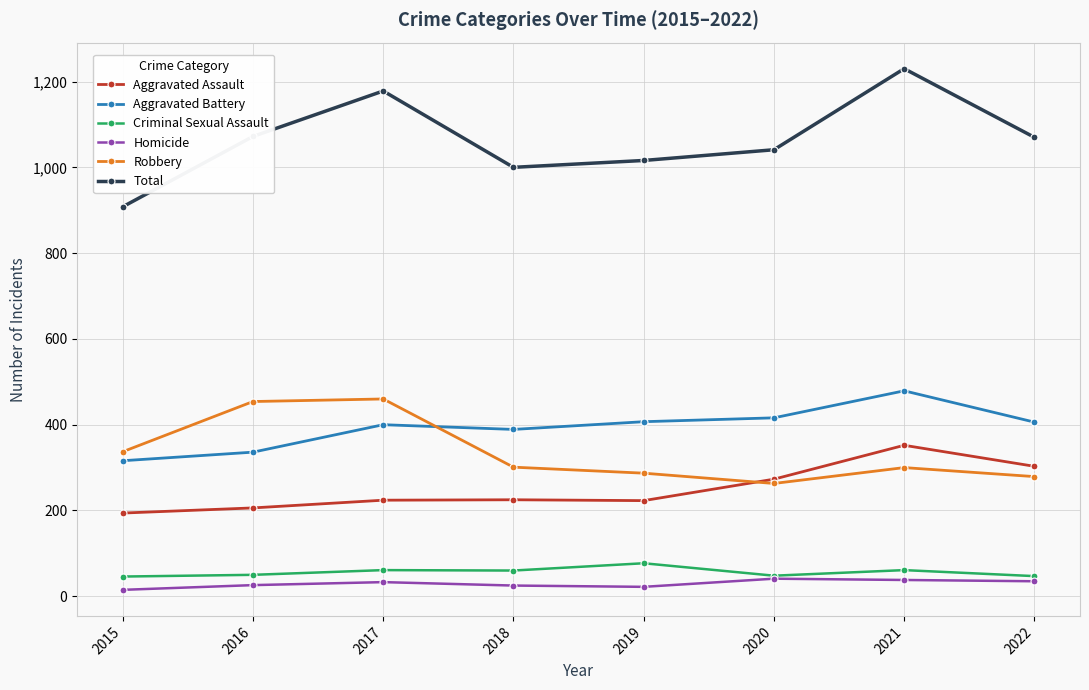

In Aggravated Battery, how many points are lower than both neighbors (excluding endpoints)?

1